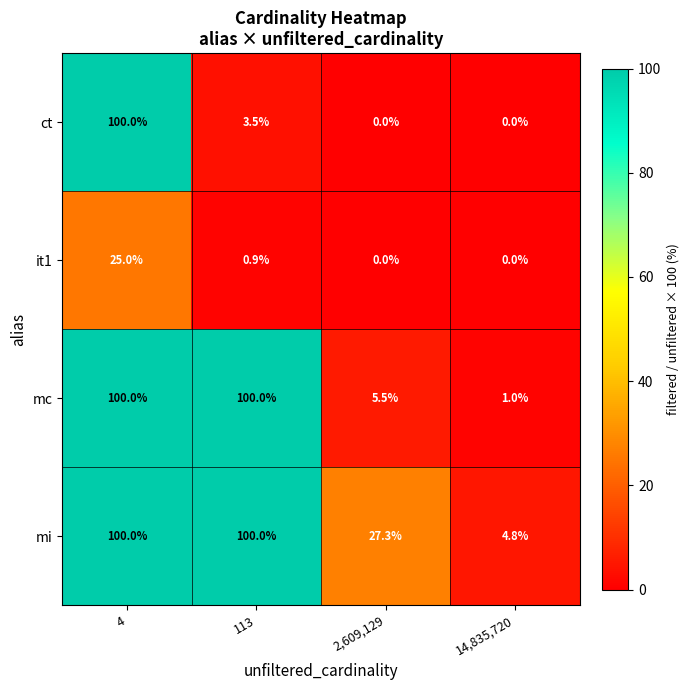

Which series changed the most between 113 and 14,835,720?

mc